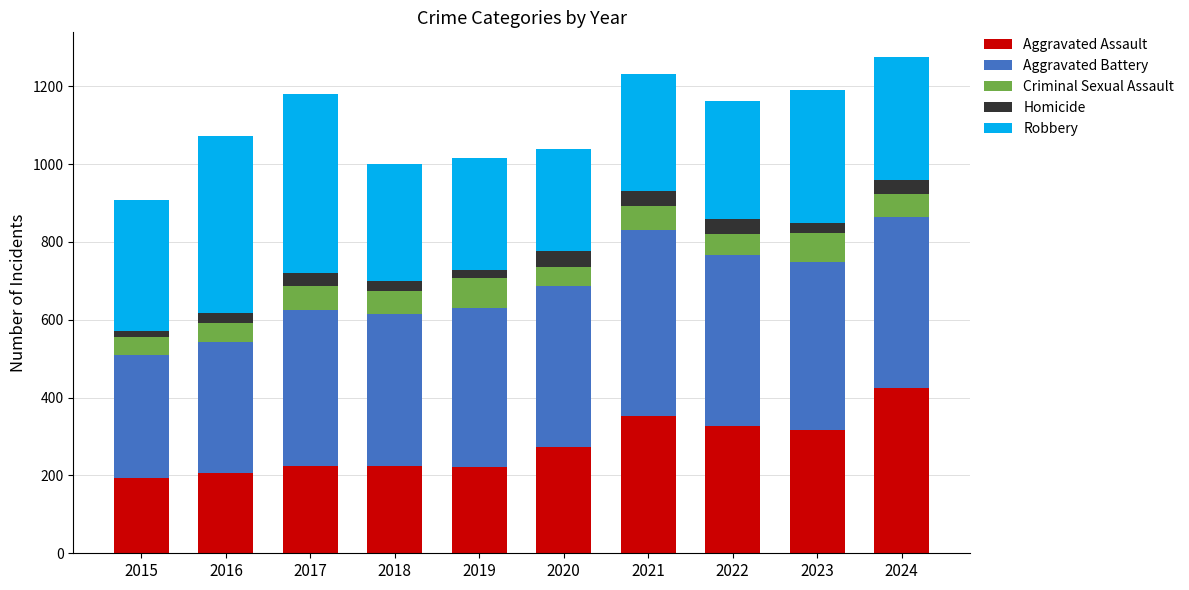

What is the difference between the maximum and minimum values in the Aggravated Assault series?

230